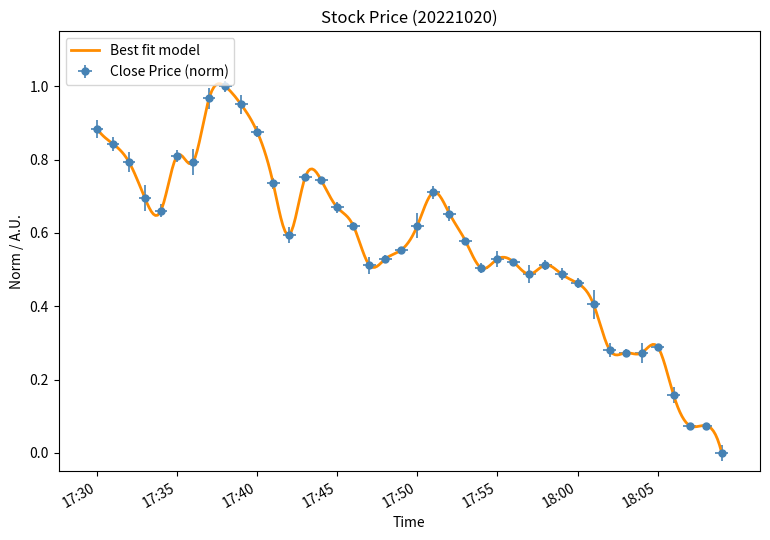

What is the change in value from 17:46 to 17:56?

-0.1